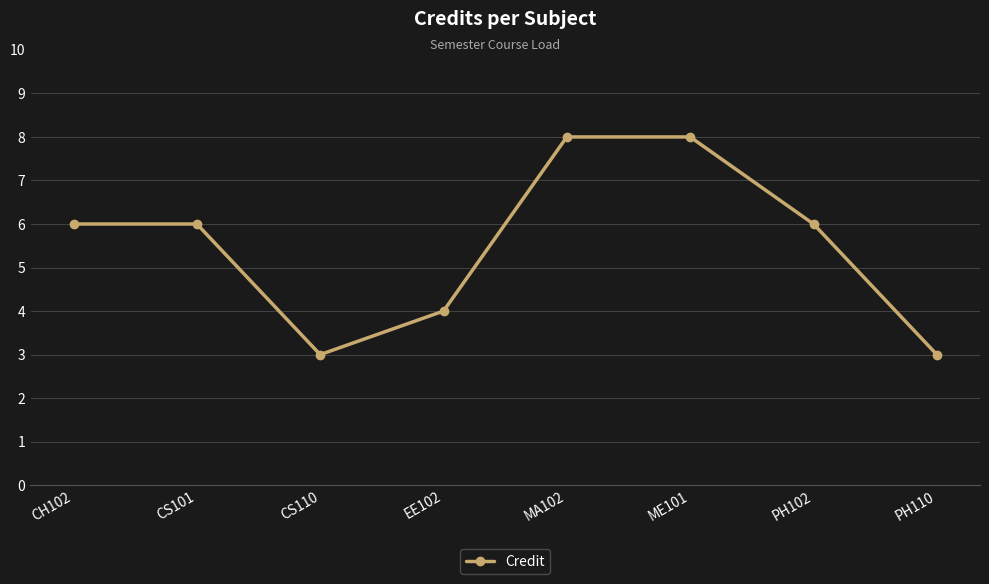

How many values are between 4 and 8?

6